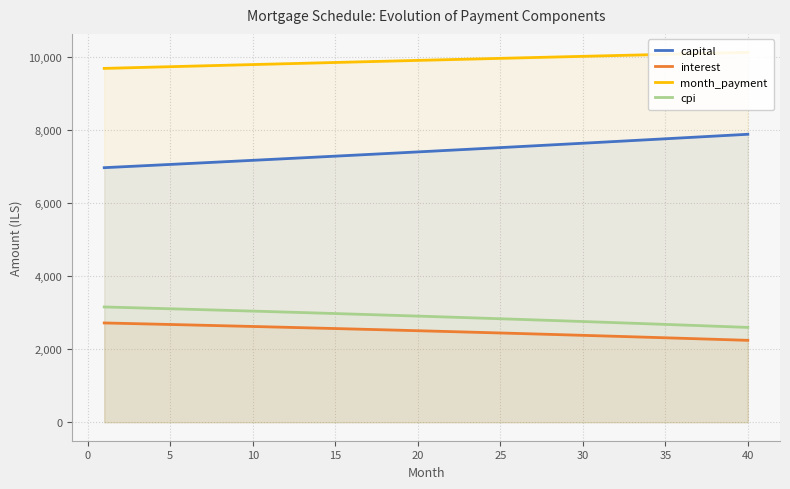

How many data points in month_payment are less than 9913?

20